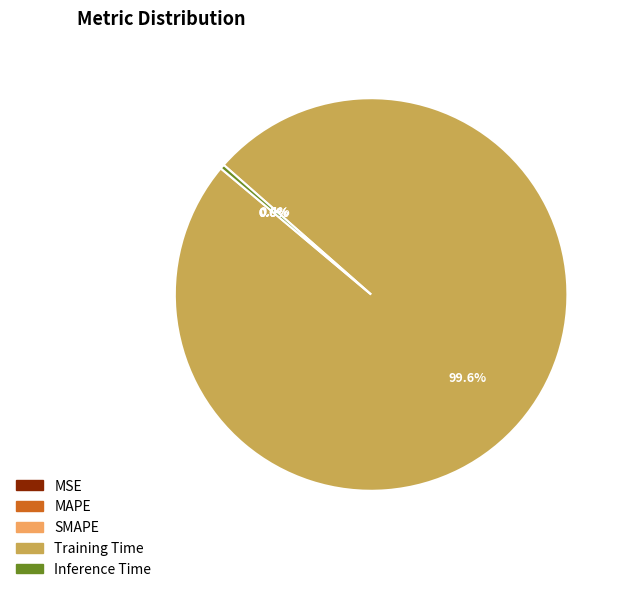

Do Inference Time and Training Time together represent more than half of the pie?

Yes